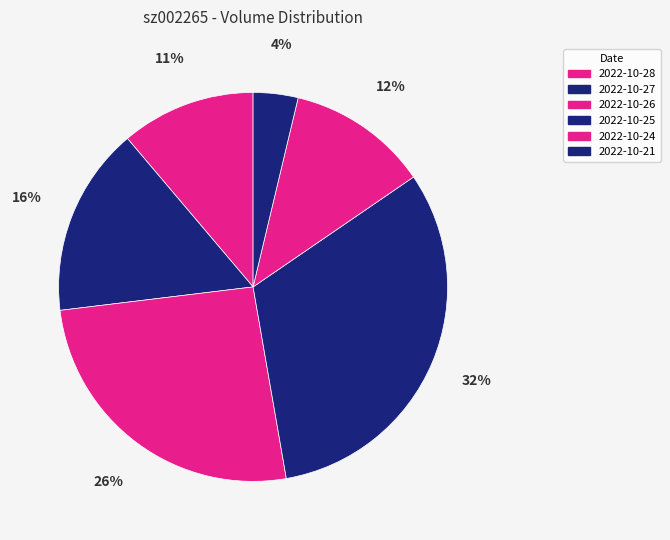

To the nearest percent, what is the difference between the largest and smallest slice percentages?

28%